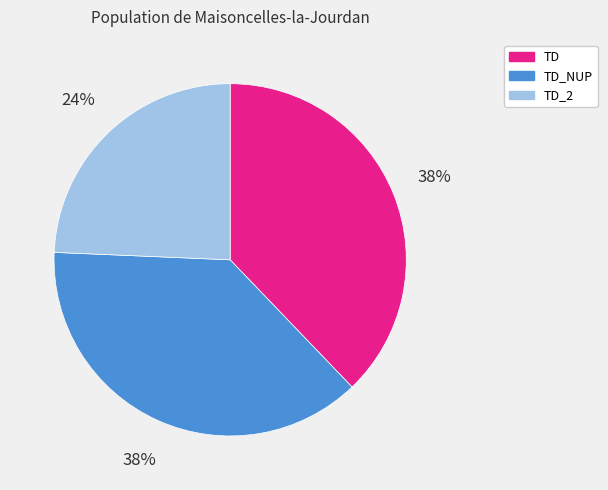

Which category has the smallest portion of the pie?

TD_2